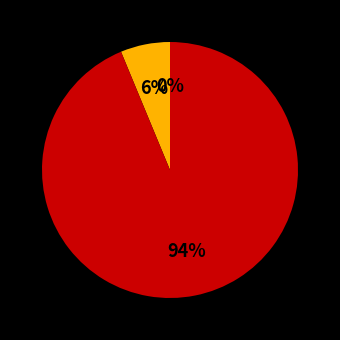

What portion of the pie excludes Meta_Llama_3.1_405B_Instruct_Africa West?

93.8%